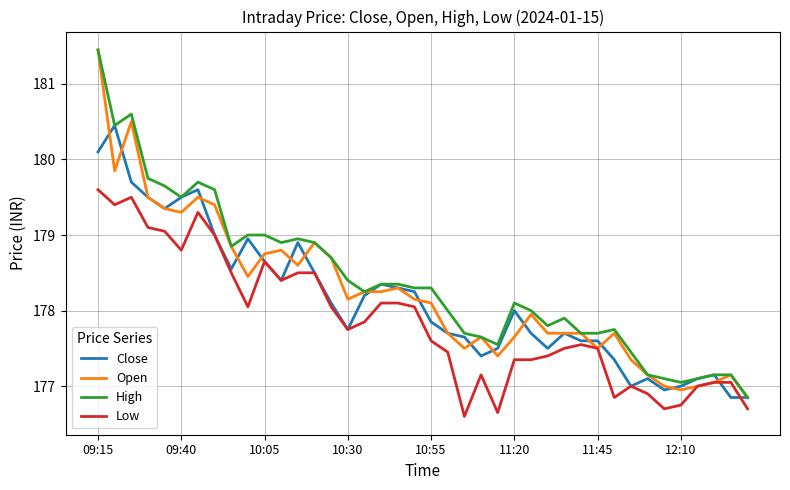

What is the smallest value displayed?

176.6